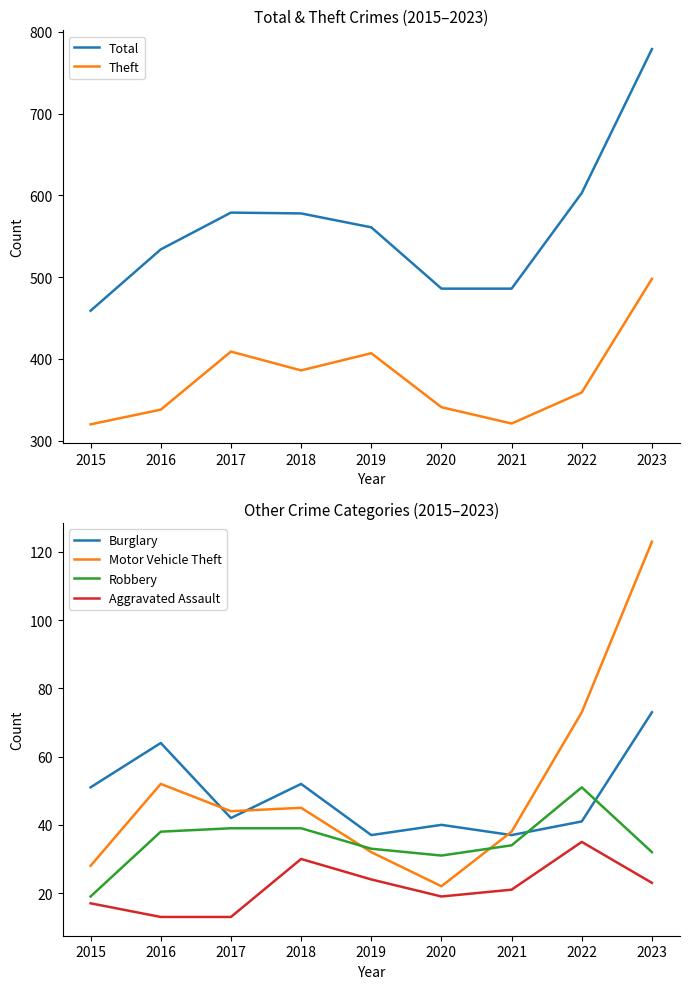

What are all the series names shown in the legend?

Total, Theft, Burglary, Motor Vehicle Theft, Robbery, Aggravated Assault